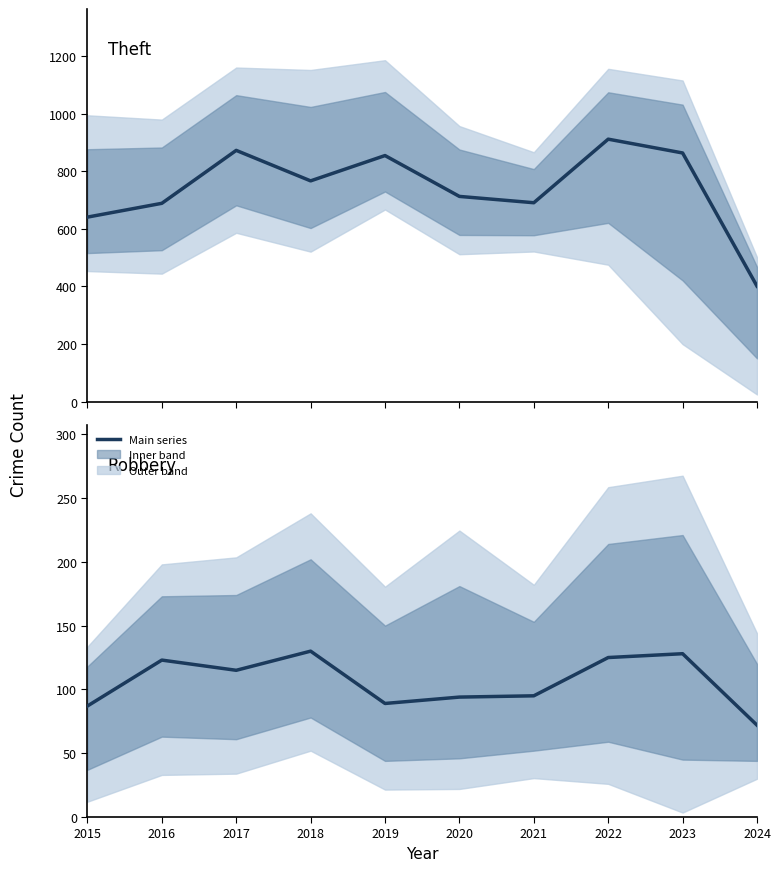

What is the sum of the Theft values at 2023 and 2017?

1737